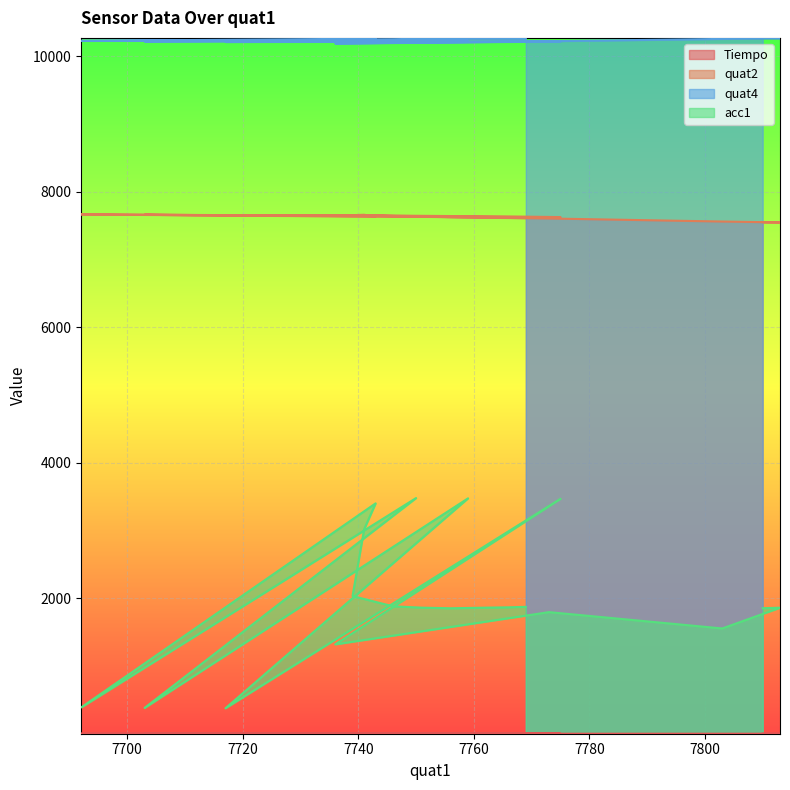

At which category is the sum across all series the highest?

7750